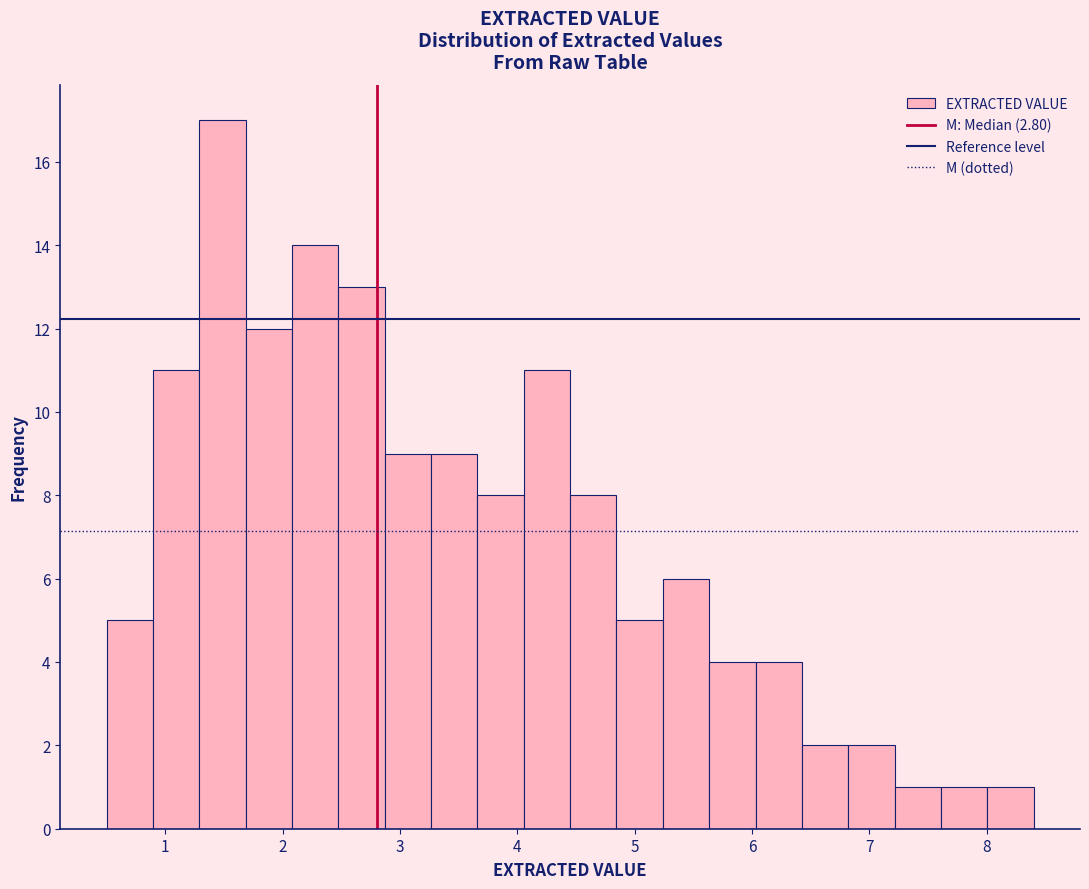

Around what value on the x-axis is the tallest bar? Give the approximate position of its centre, as read against the axis.

1.5